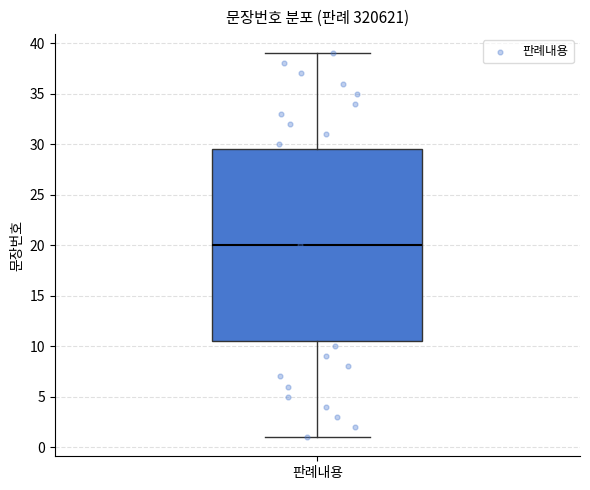

Where is the upper edge of the box for 판례내용 on the y-axis? The values are not printed on the chart, so give them approximately, as read against the axis.

29.5